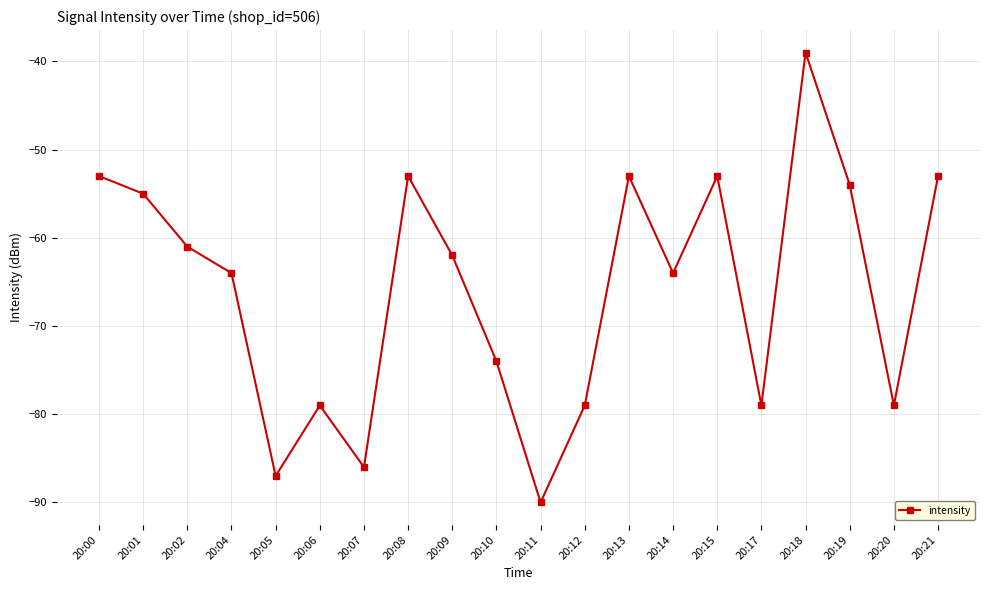

What is the sum of all values?

-1317